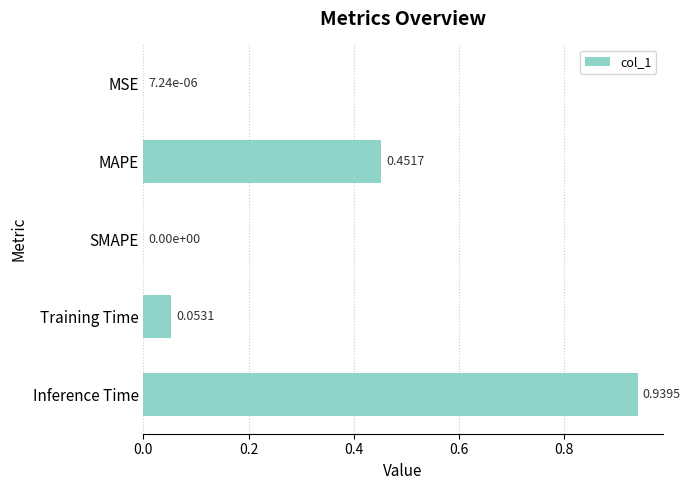

What is the change in value from MSE to MAPE?

+0.5